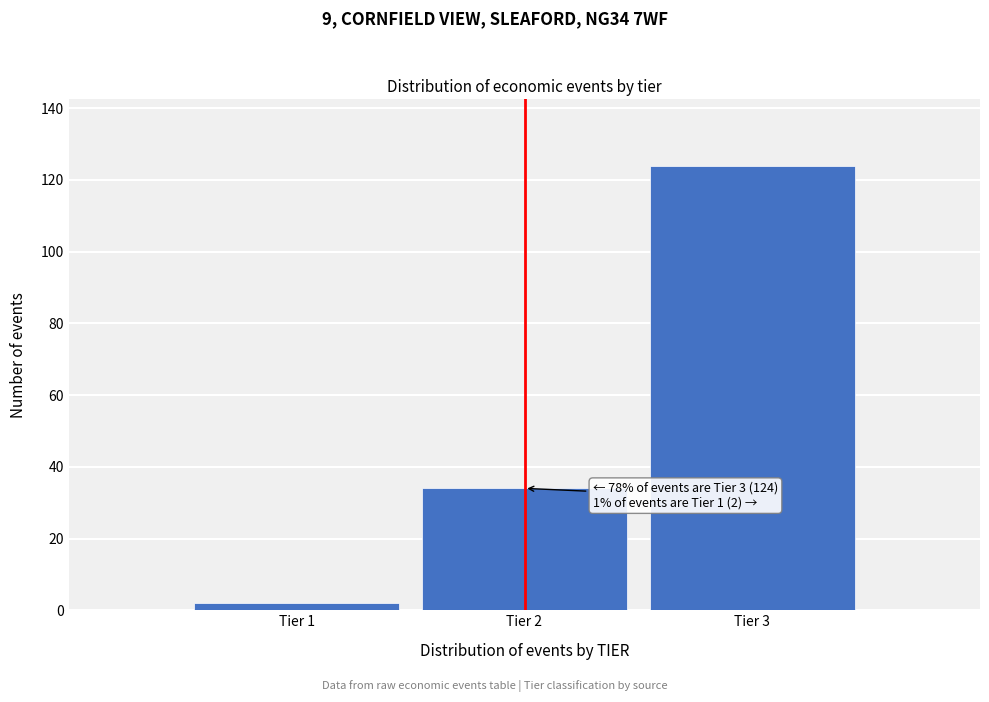

Reading right to left, transcribe all the data shown in this chart.

Tier 3=124	Tier 2=34	Tier 1=2